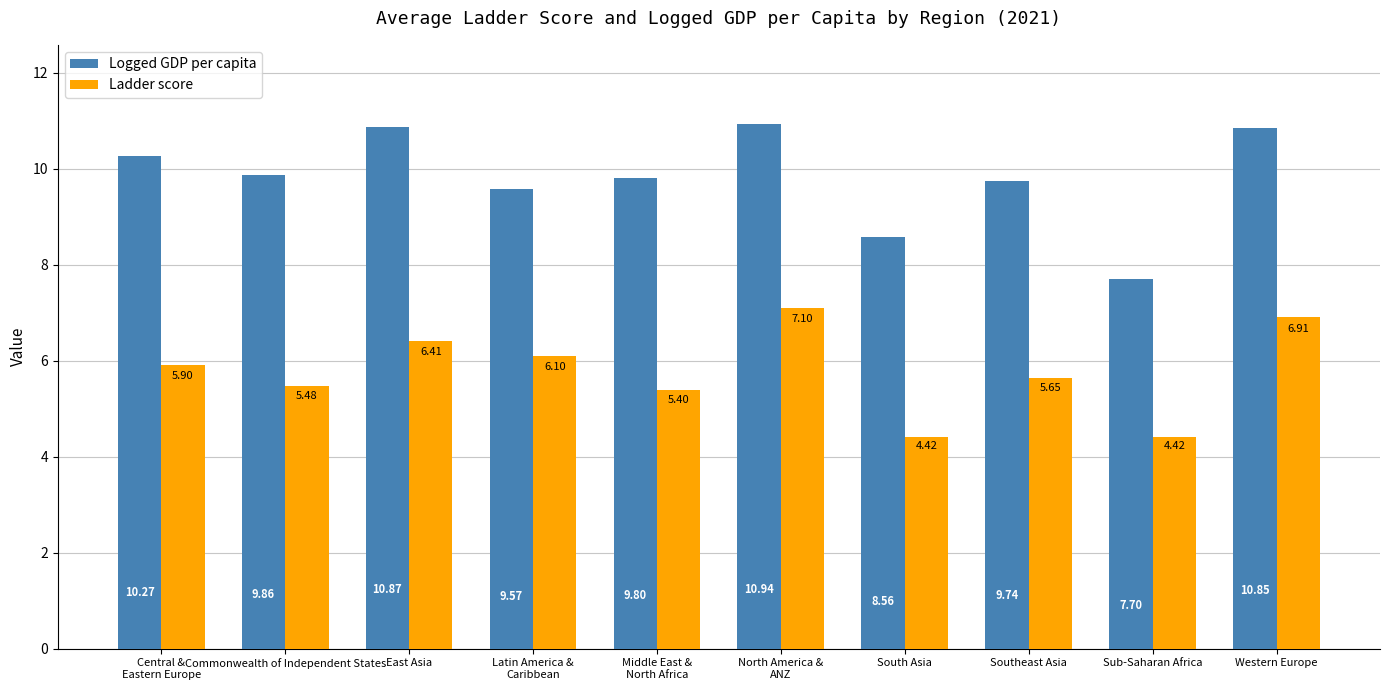

List the series in order of their peak value, highest first.

Logged GDP per capita, Ladder score